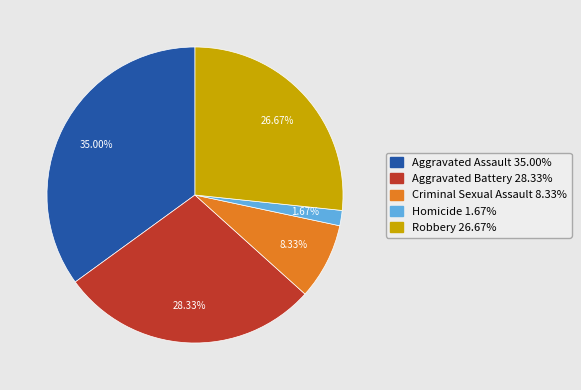

What percentage is the Homicide slice, to the nearest percent?

2%